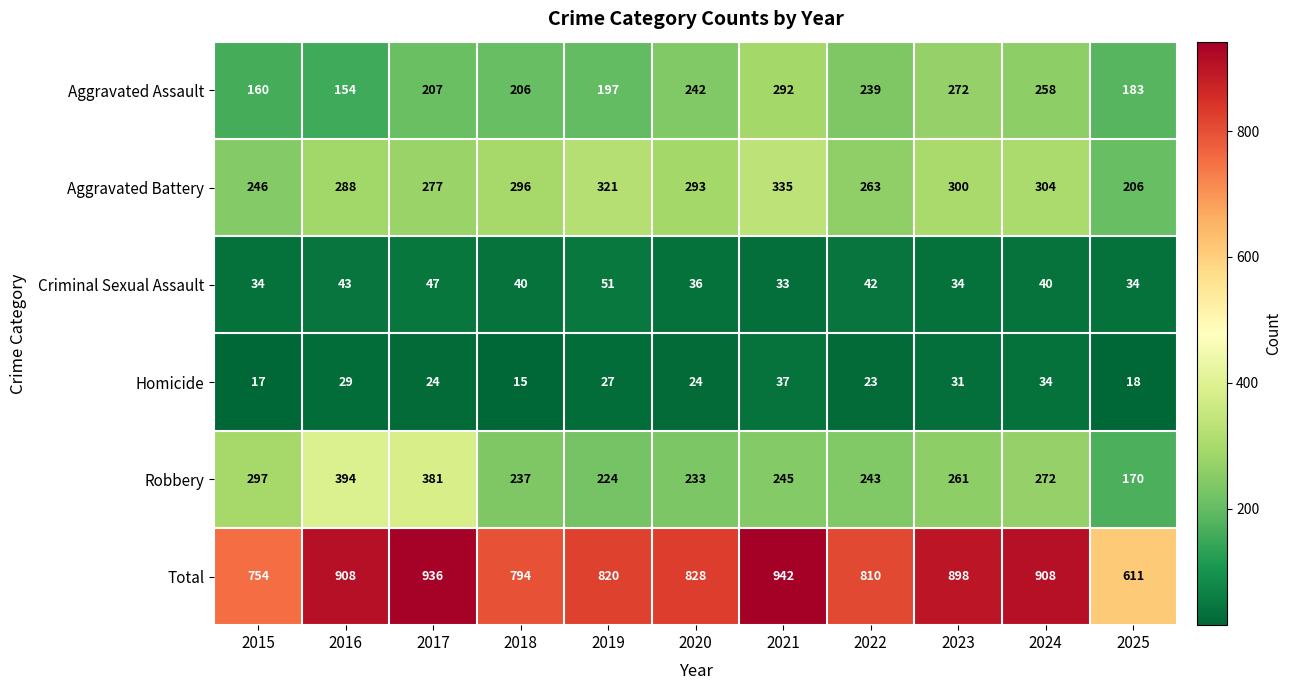

What is the difference between the highest and lowest values at 2017?

912